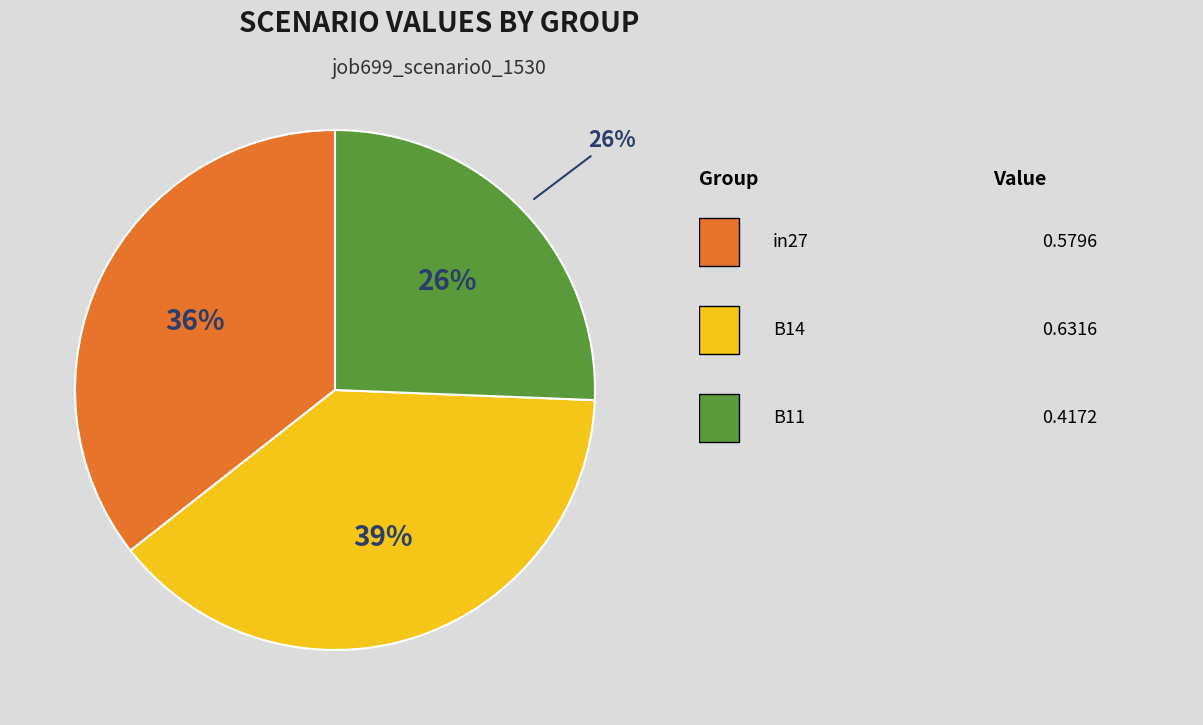

To the nearest percent, what percentage of the pie is B14?

39%